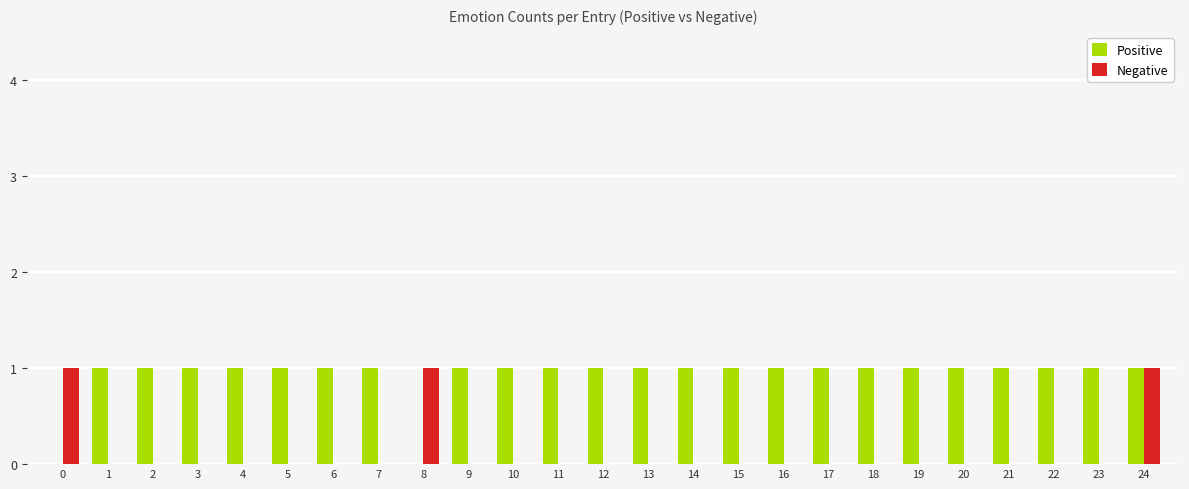

At which category is the sum across all series the highest?

24